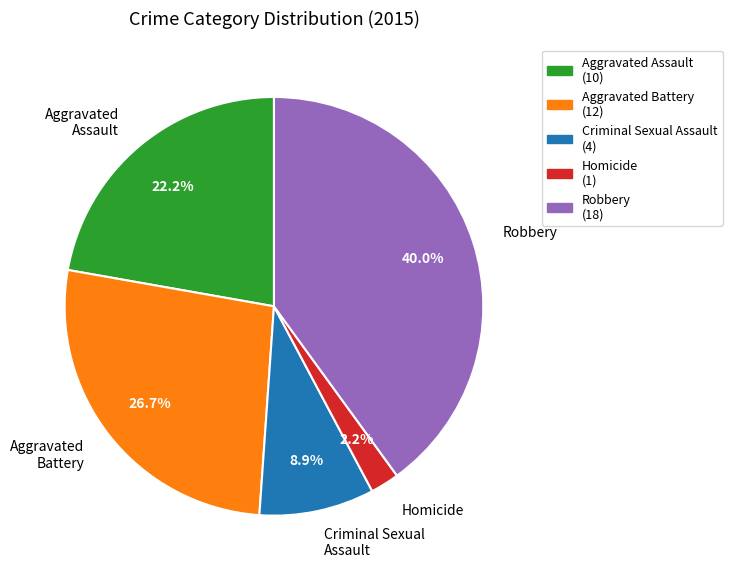

What percentage is the Aggravated Battery slice, to the nearest percent?

27%